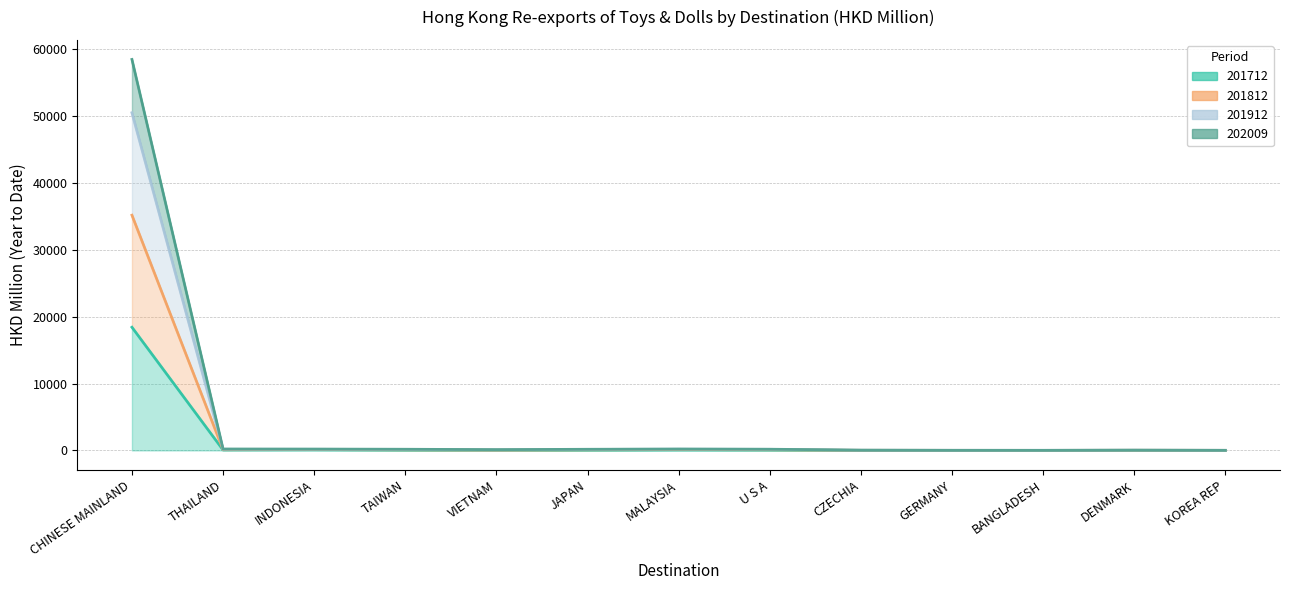

True or false: 201712 and 202009 cross at least once.

False